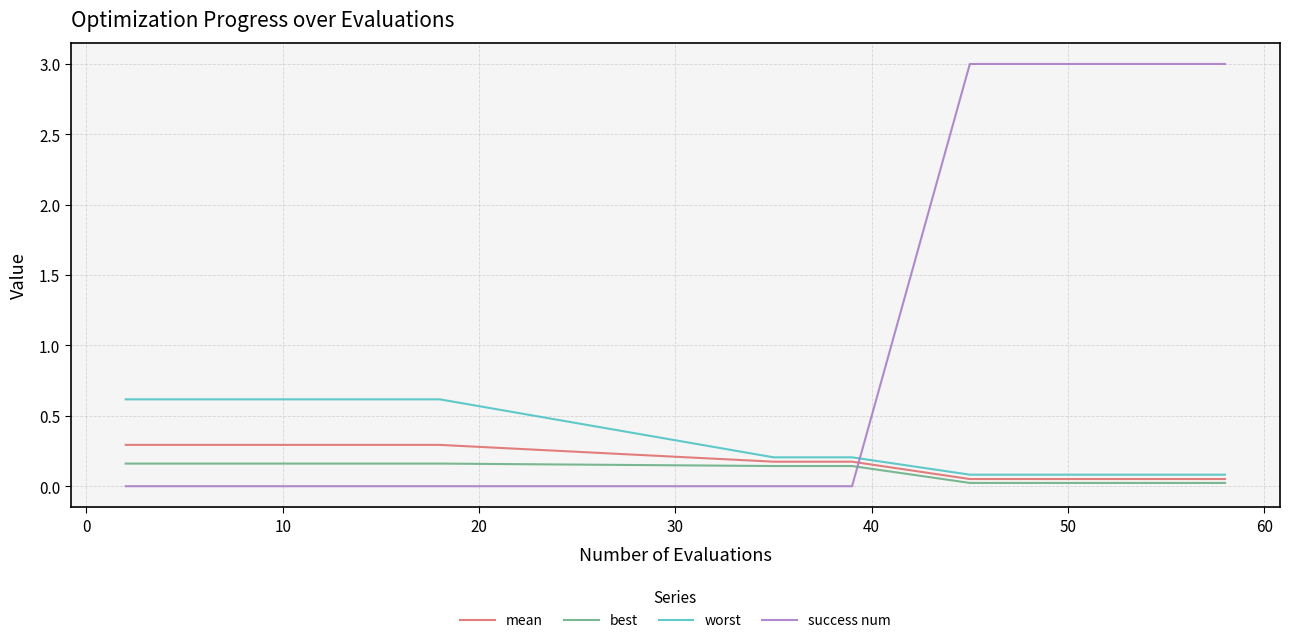

Which series has the largest total across all categories?

success num